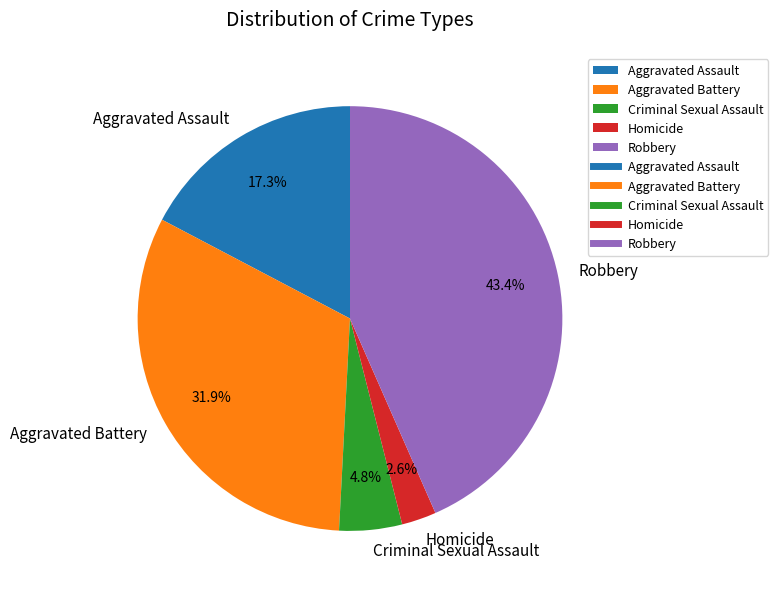

To the nearest percent, what portion does Aggravated Assault represent?

17%